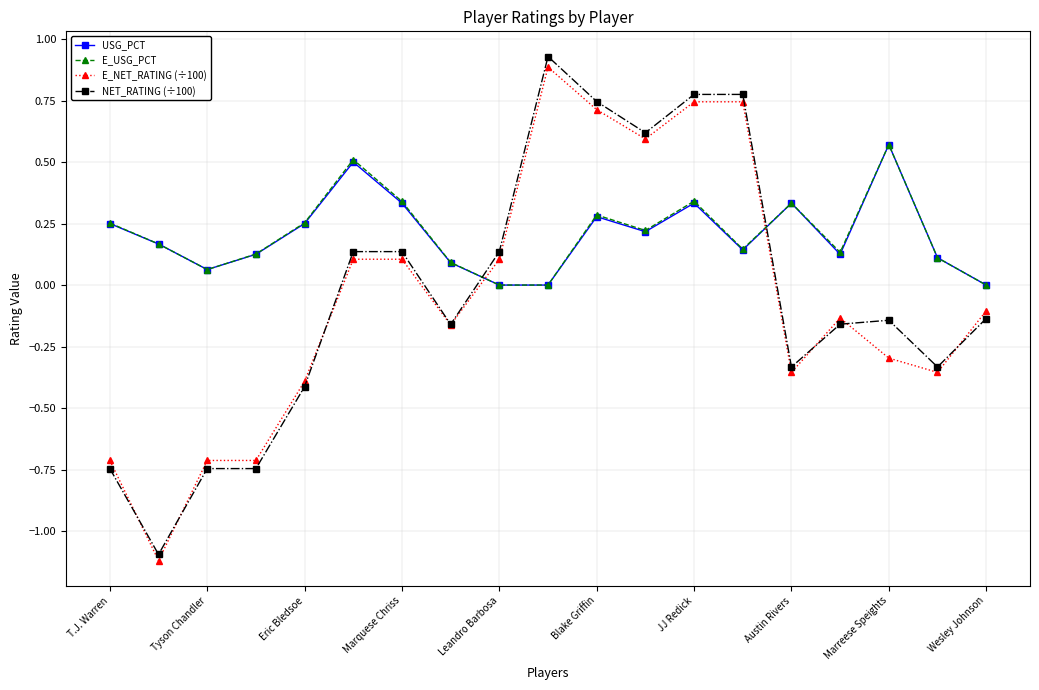

What is the minimum value shown in the chart?

-1.1